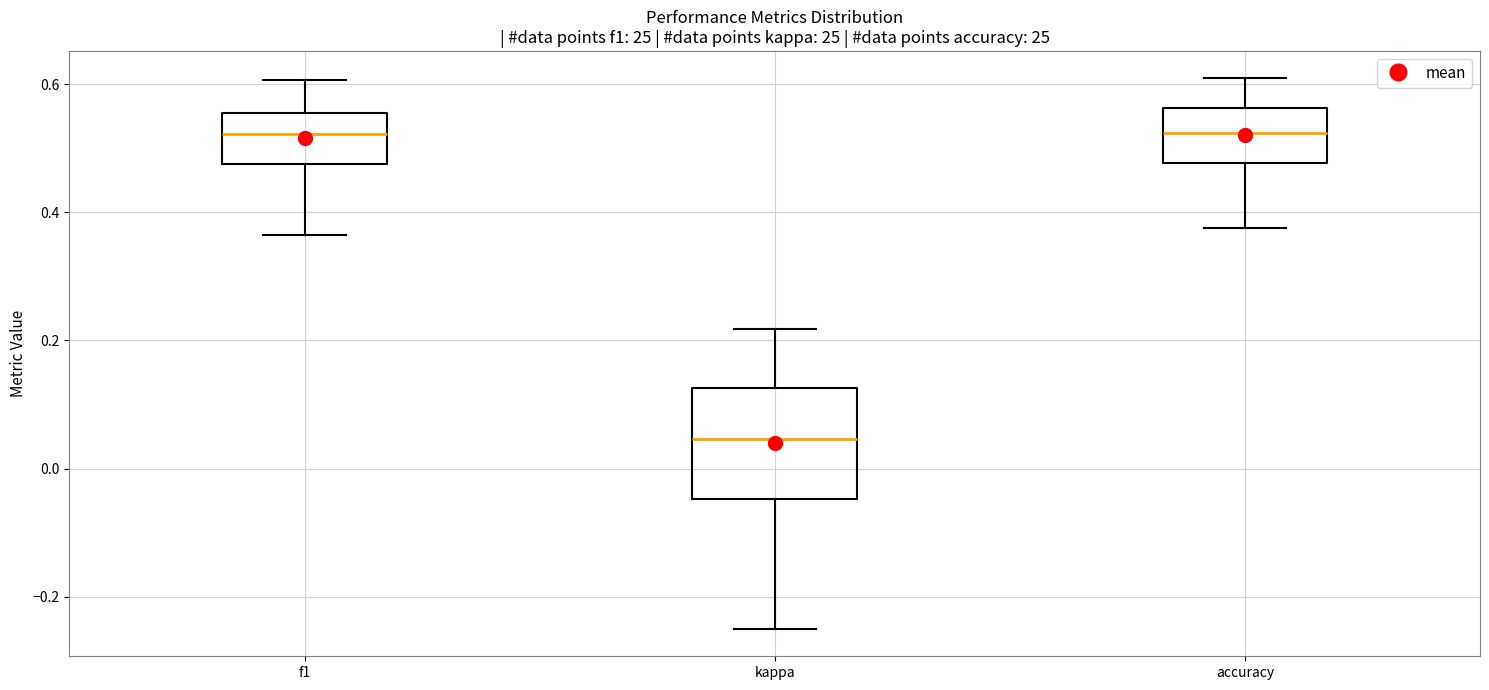

Comparing the boxes themselves (not the whiskers), which one is the tallest?

kappa